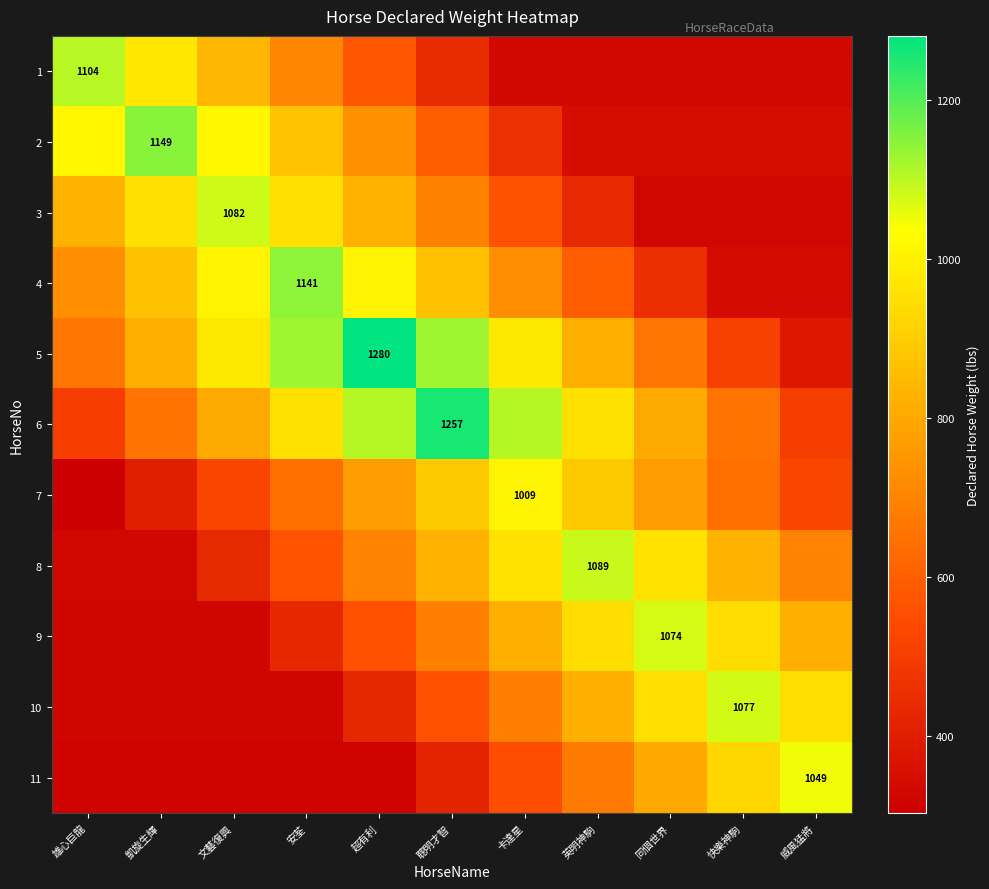

How many categories are shown in the chart?

11